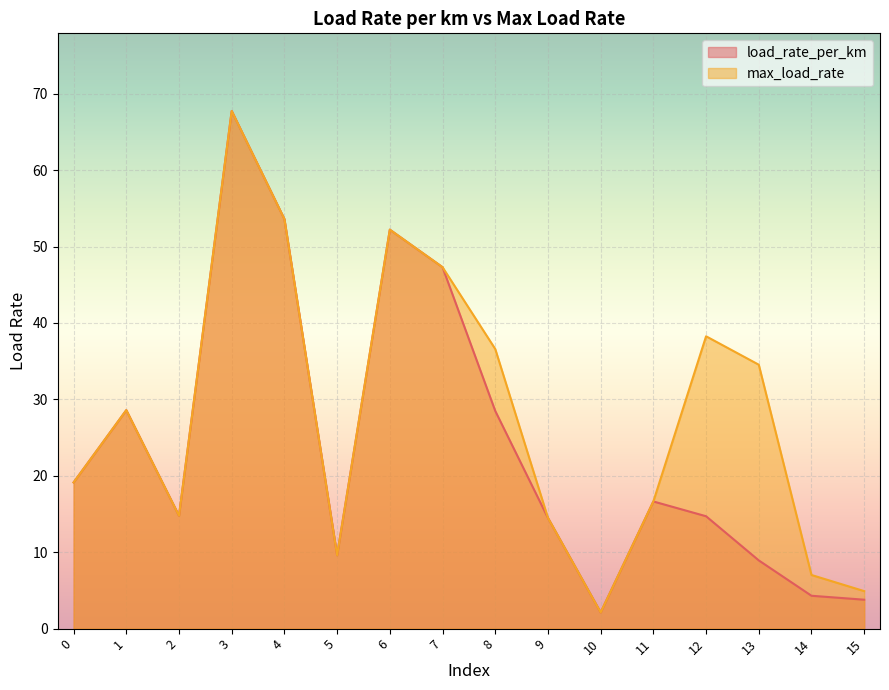

Reading right to left, list all the values displayed in this chart.

load_rate_per_km: 3.8	4.3	8.9	14.7	16.6	2.1	14.5	28.5	47.3	52.2	9.6	53.6	67.7	14.8	28.6	19.1
max_load_rate: 4.9	7.0	34.5	38.3	16.6	2.1	14.5	36.6	47.3	52.2	9.6	53.6	67.7	14.8	28.6	19.1